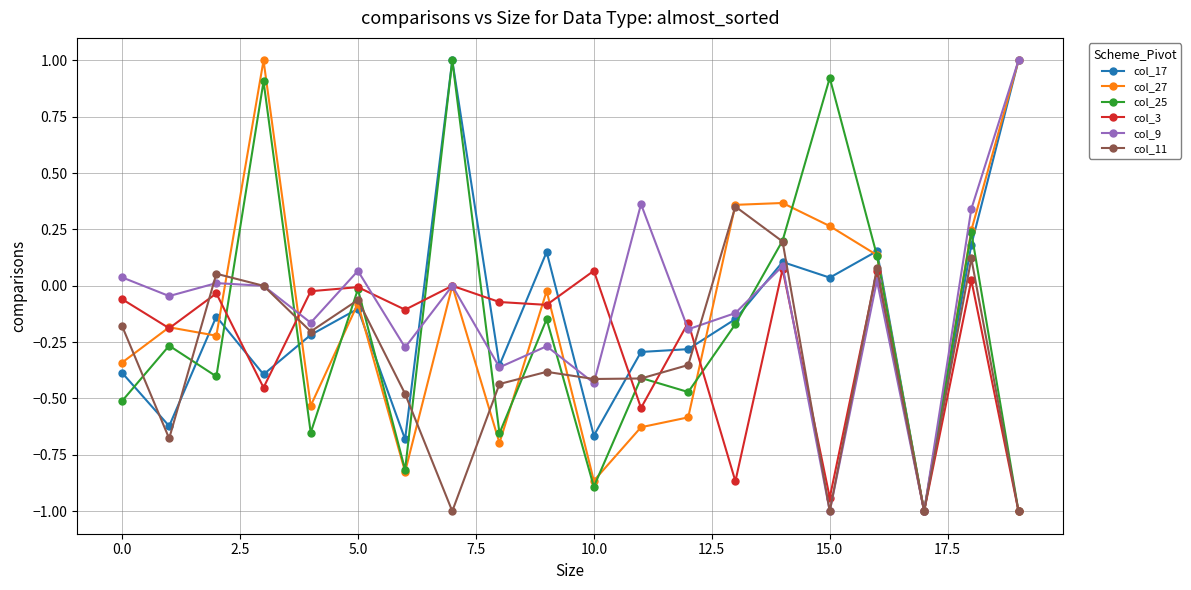

How many interior local valleys does the col_3 series have?

8